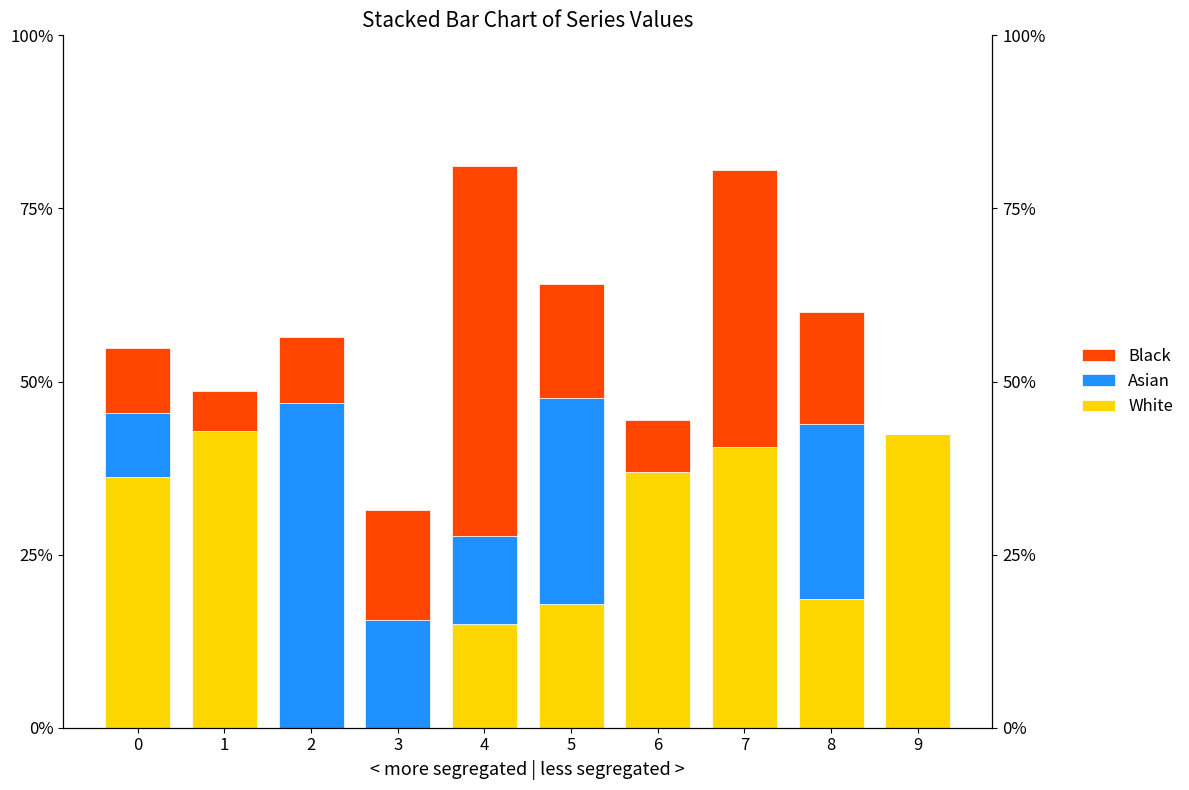

Are the bars grouped side by side (vs. stacked)?

Yes